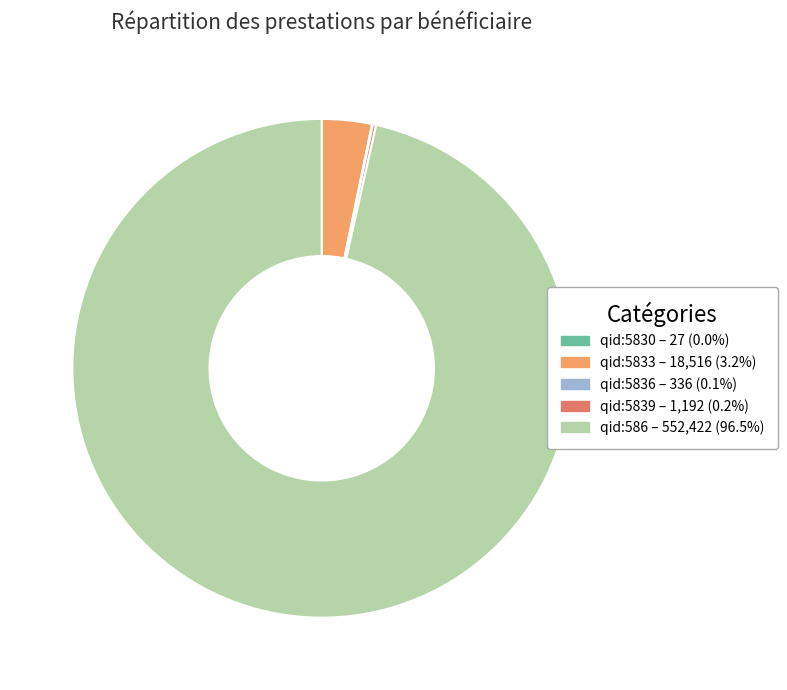

What is the largest slice in the pie chart?

qid:586